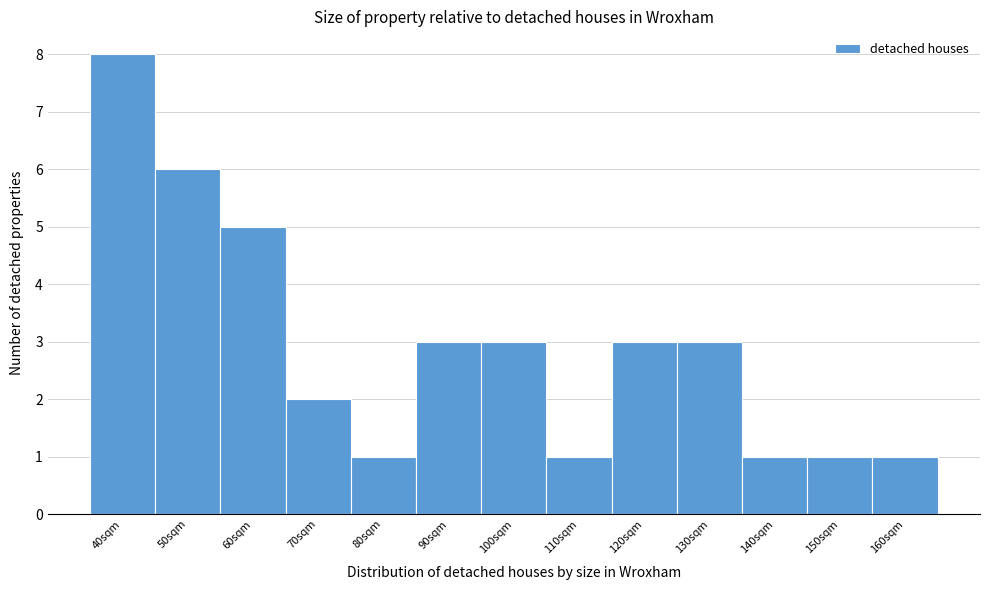

Reading left to right, what are all the values shown in this chart?

40sqm=8	50sqm=6	60sqm=5	70sqm=2	80sqm=1	90sqm=3	100sqm=3	110sqm=1	120sqm=3	130sqm=3	140sqm=1	150sqm=1	160sqm=1